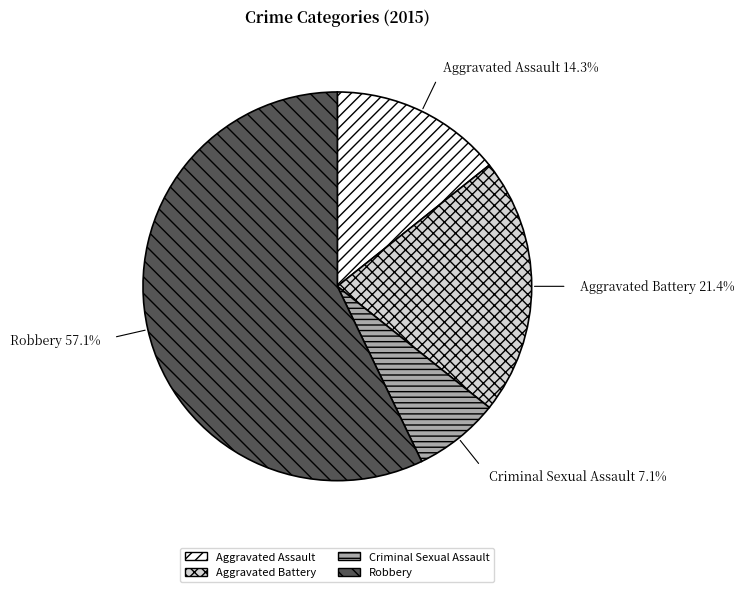

True or false: Aggravated Battery accounts for 21% of the total.

True